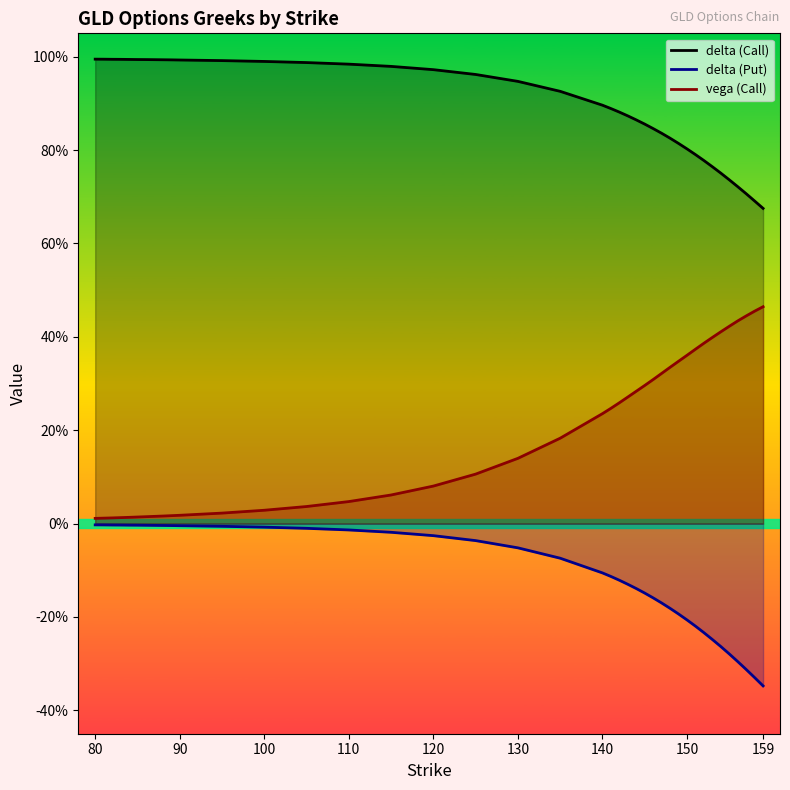

Which category has the lowest value in the vega (Call) series?

80